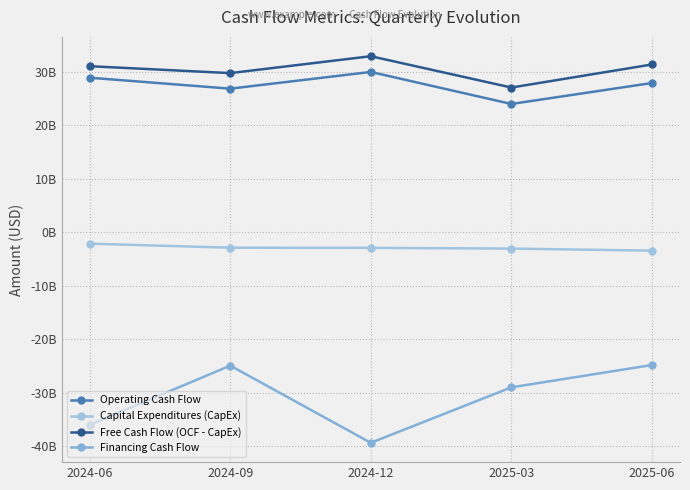

Reading right to left, extract all data points from this chart.

Operating Cash Flow: 27867000000	23952000000	29935000000	26811000000	28858000000
Capital Expenditures (CapEx): -3462000000	-3071000000	-2940000000	-2908000000	-2151000000
Free Cash Flow (OCF - CapEx): 31329000000	27023000000	32875000000	29719000000	31009000000
Financing Cash Flow: -24833000000	-29006000000	-39371000000	-24948000000	-36017000000